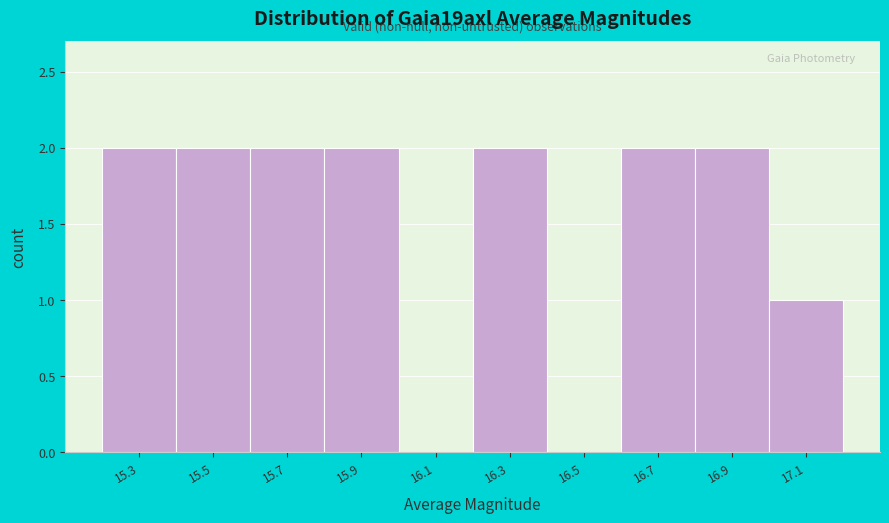

Reading left to right, extract all data points from this chart.

15.3=2	15.5=2	15.7=2	15.9=2	16.1=0	16.3=2	16.5=0	16.7=2	16.9=2	17.1=1